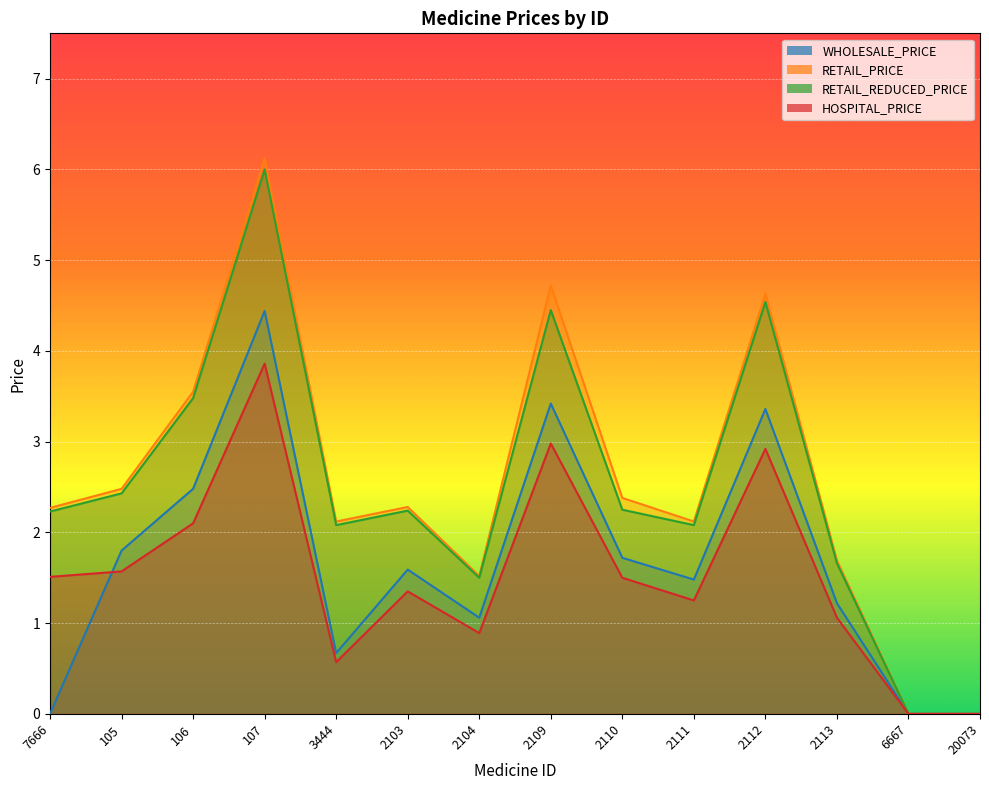

True or false: WHOLESALE_PRICE and RETAIL_PRICE intersect in this chart.

False